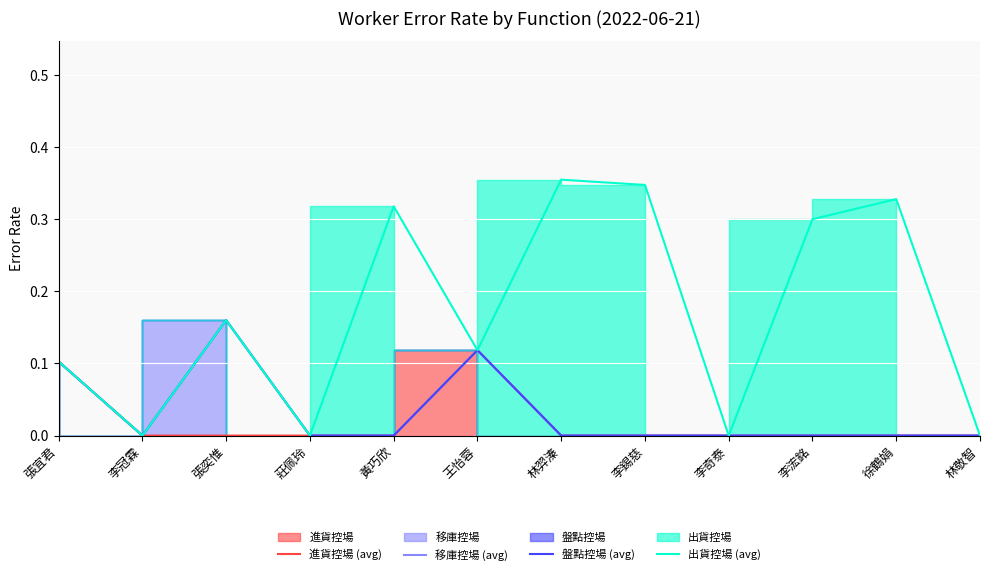

How many 進貨控場 (avg) values are between 0 and 1?

12